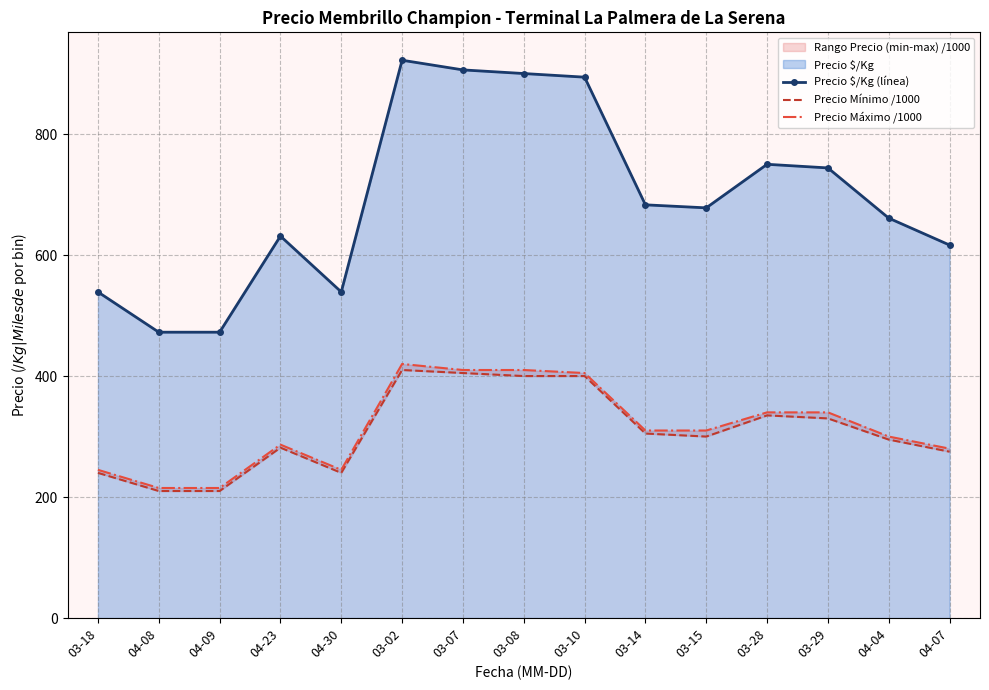

Is it true that Precio Mínimo /1000 equals 143.8 at 04-30?

False